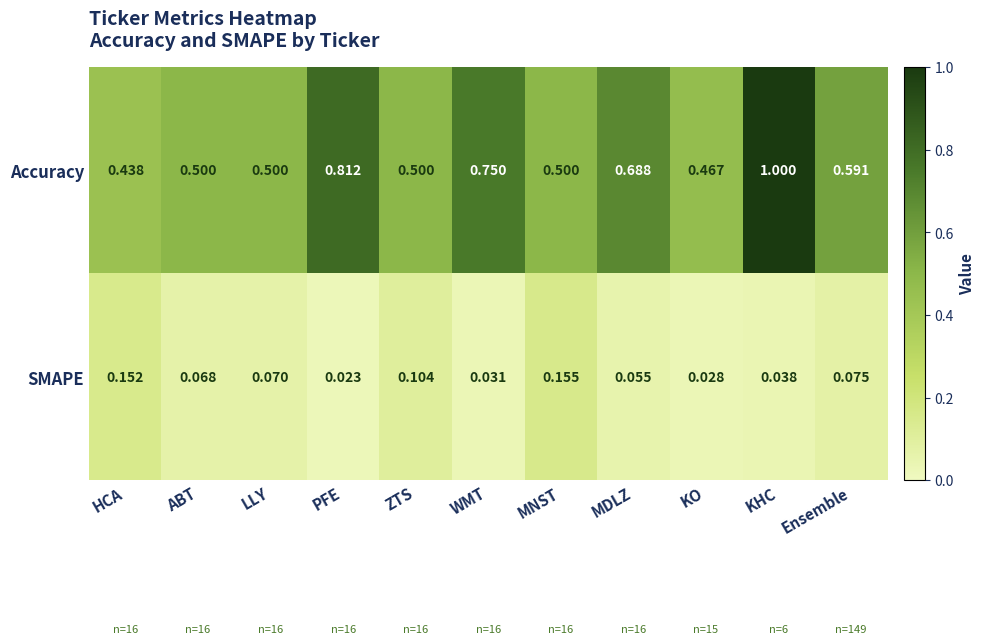

Rank the series by their average value, from highest to lowest.

Accuracy, SMAPE